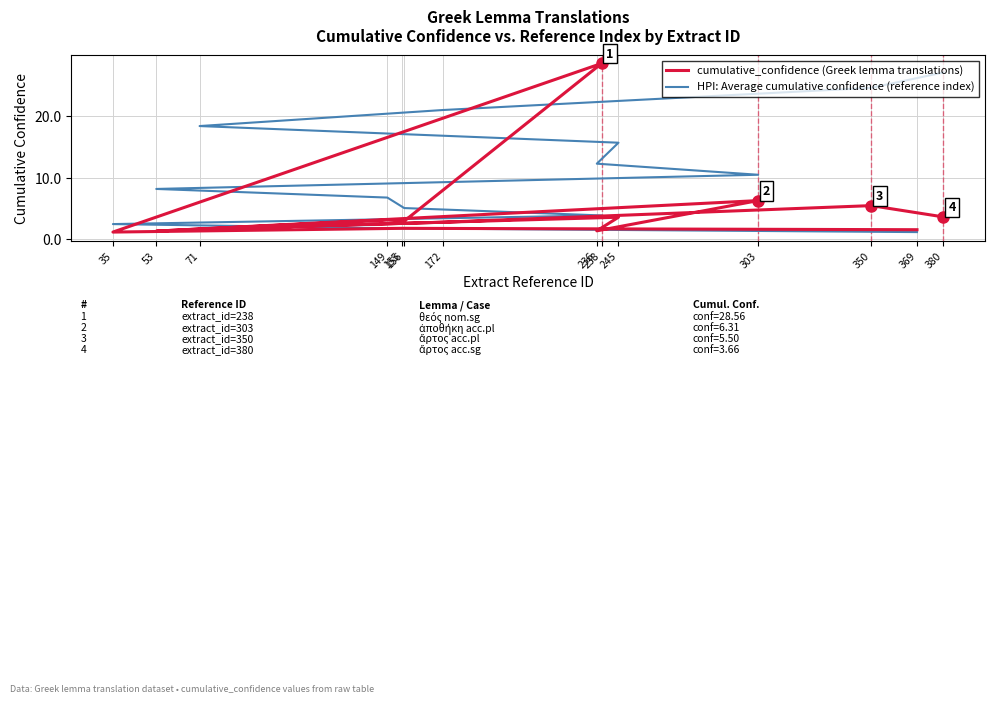

True or false: cumulative_confidence (Greek lemma translations) and HPI: Average cumulative confidence (reference index) intersect in this chart.

True